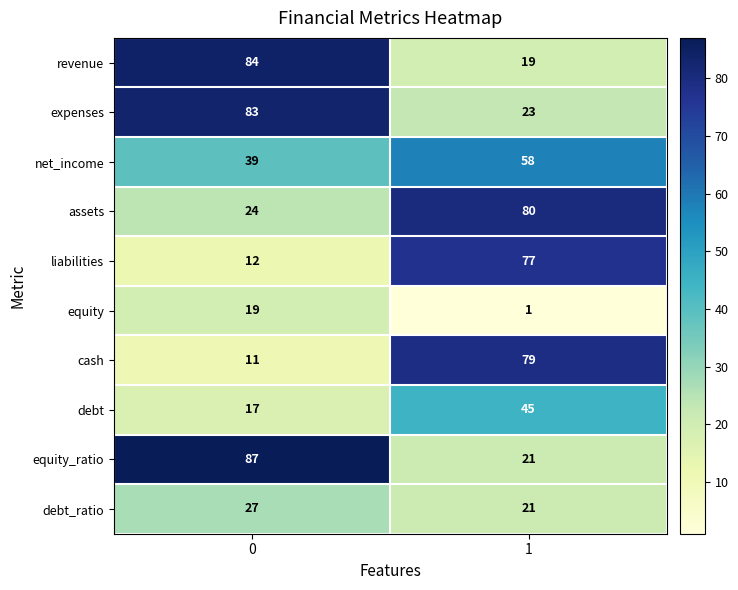

Rank the categories by net_income value from lowest to highest.

0, 1